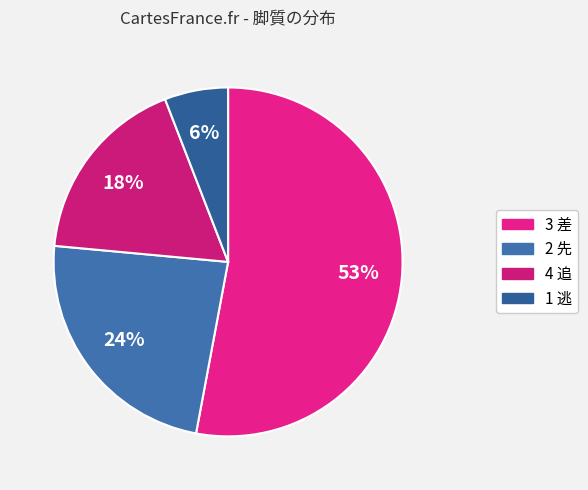

Is 3 差 the majority of the pie?

Yes